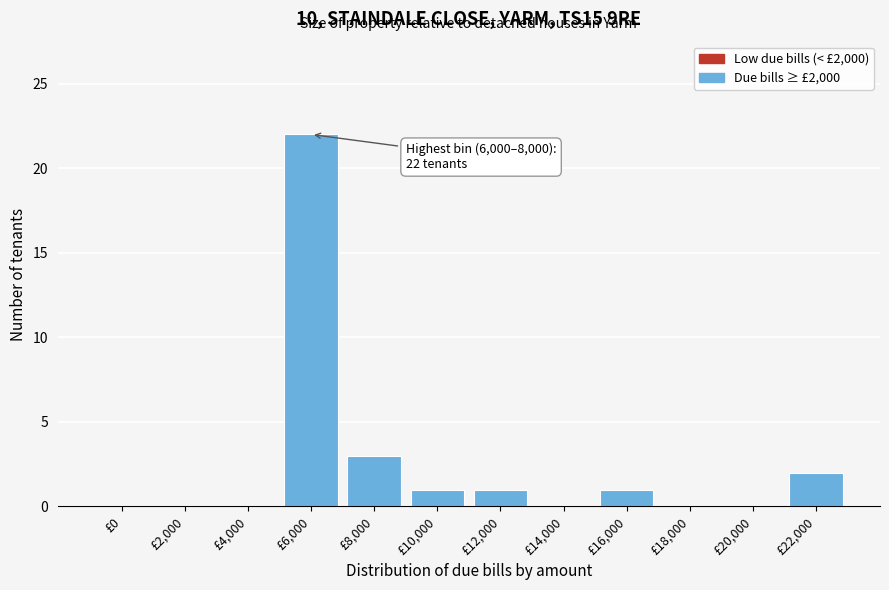

Reading left to right, transcribe all the data shown in this chart.

£0=0	£2,000=0	£4,000=0	£6,000=22	£8,000=3	£10,000=1	£12,000=1	£14,000=0	£16,000=1	£18,000=0	£20,000=0	£22,000=2